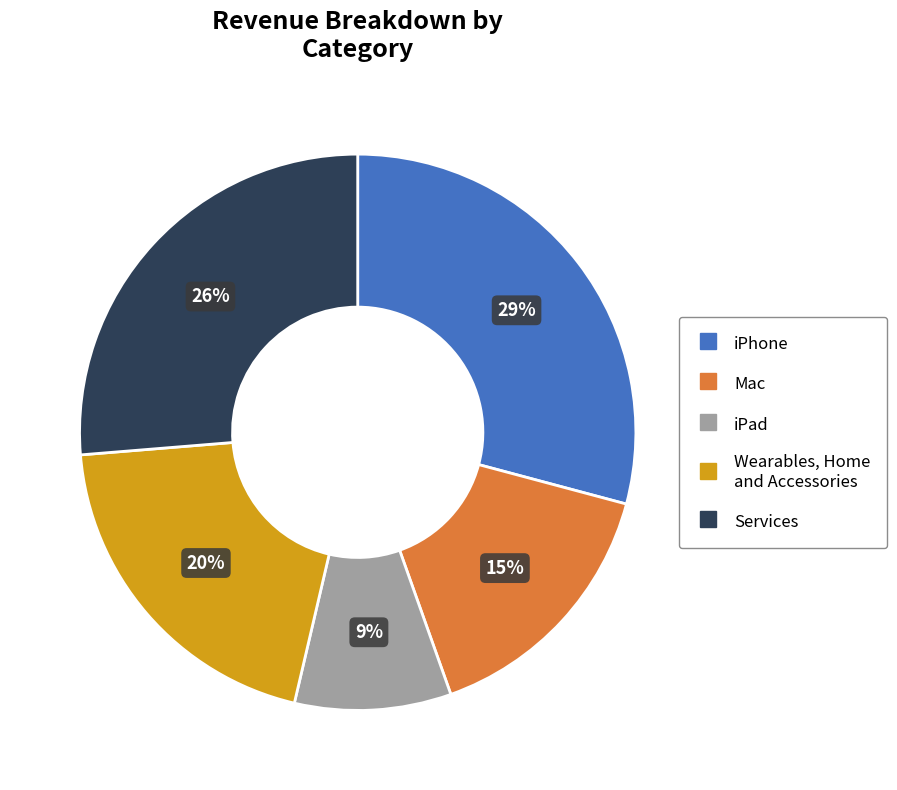

How many segments does this pie chart have?

5